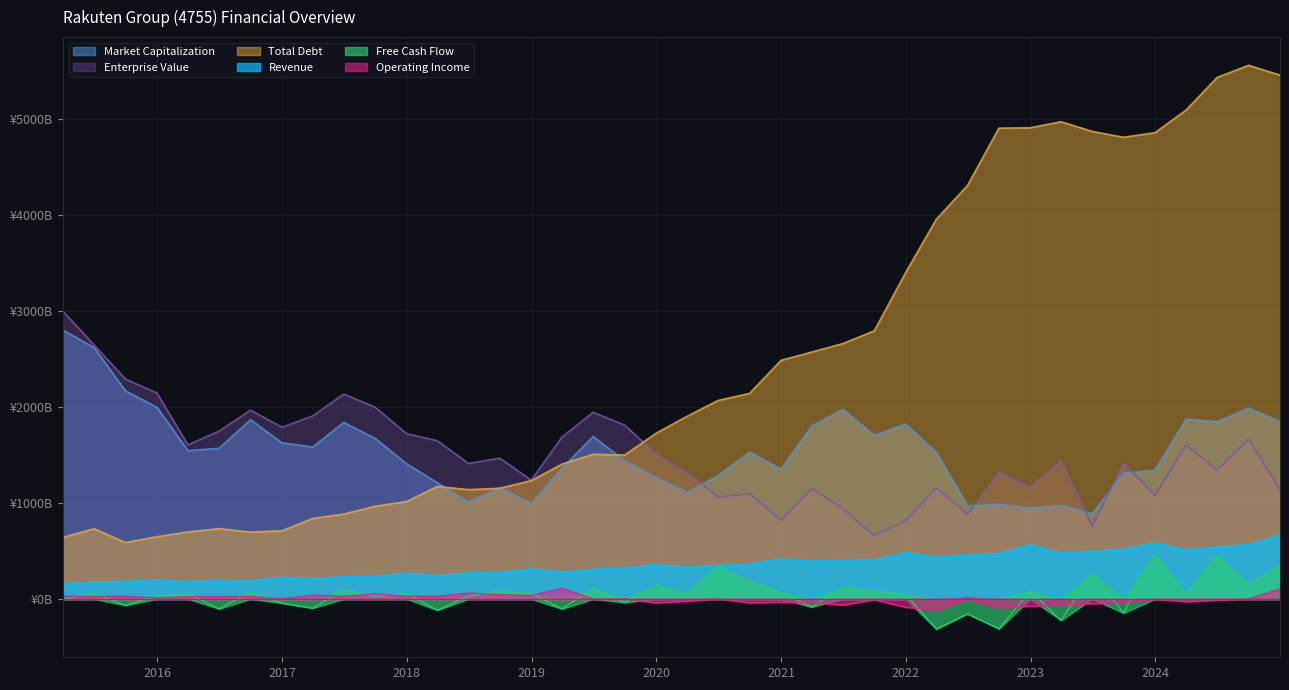

What is the spread (max minus min) of values at 2021-09-30?

2802.6